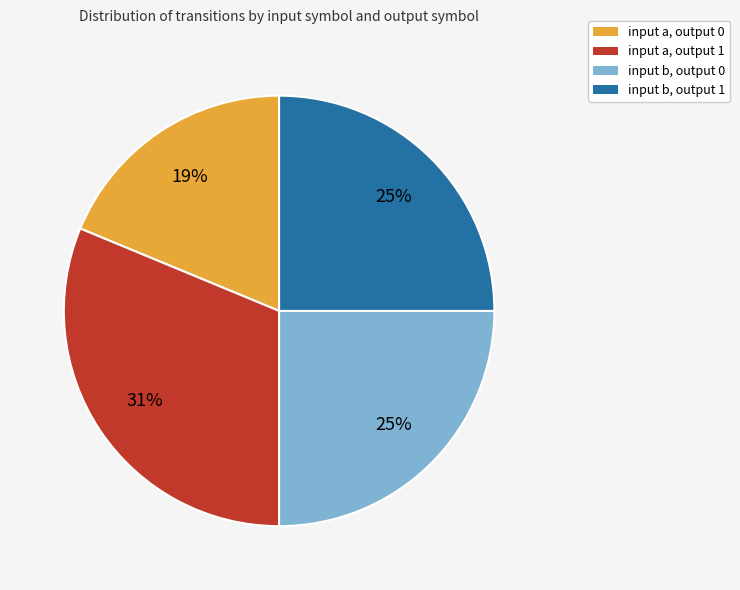

How many slices are in this pie chart?

4